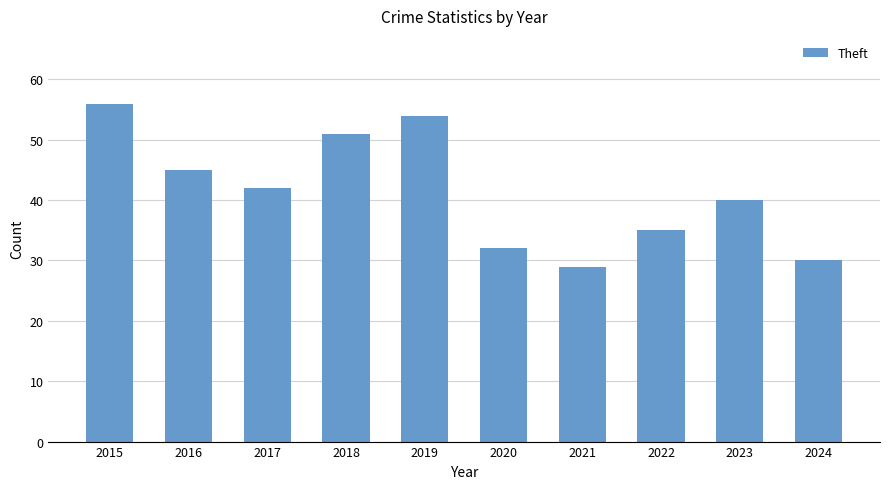

The value at 2023 is 40. True or false?

True